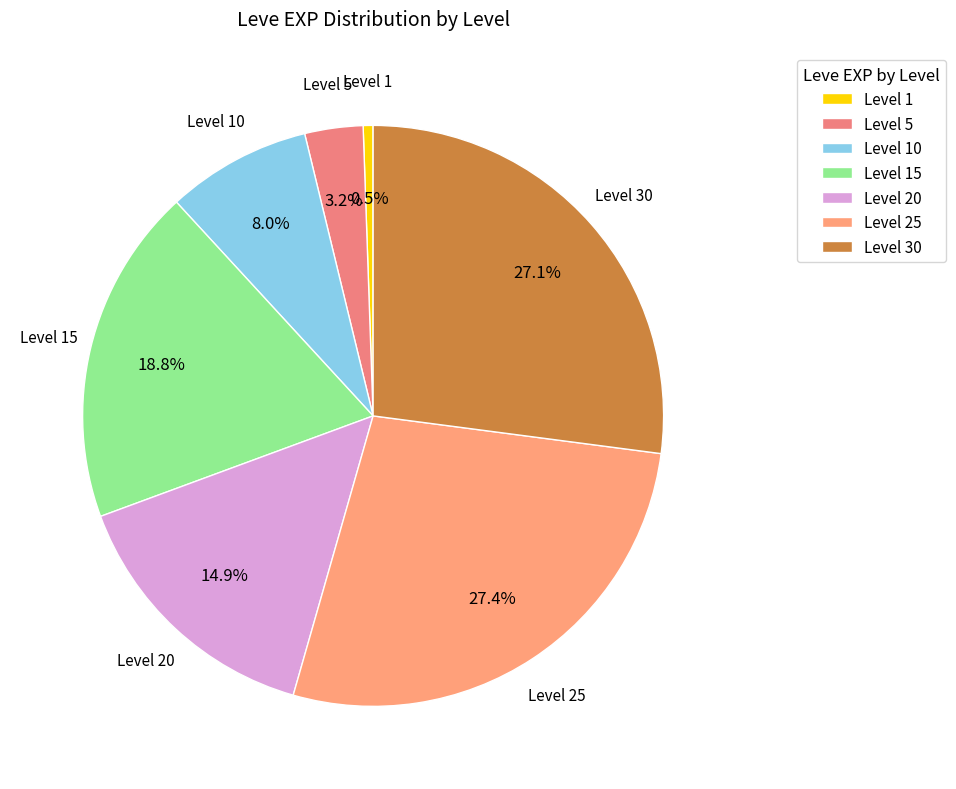

How much of the chart is everything except Level 25?

72.6%